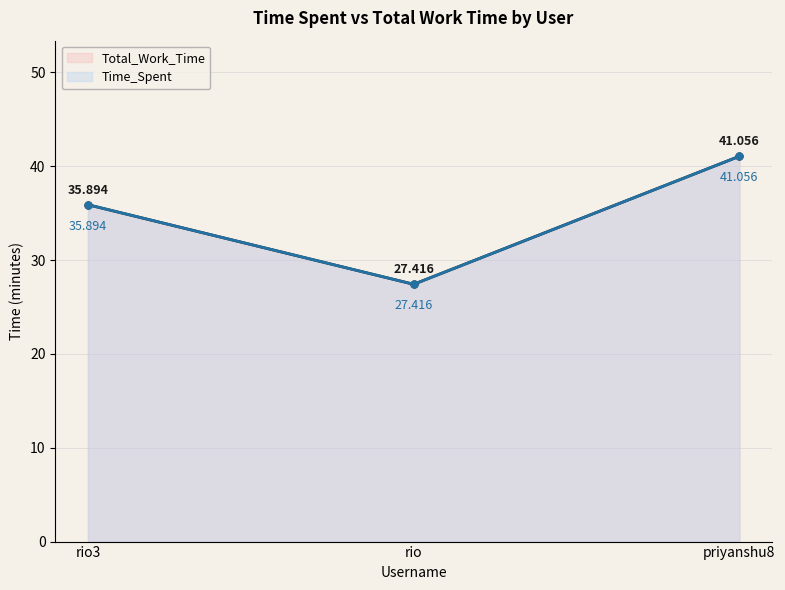

What is the label of the 3rd point from the right?

rio3